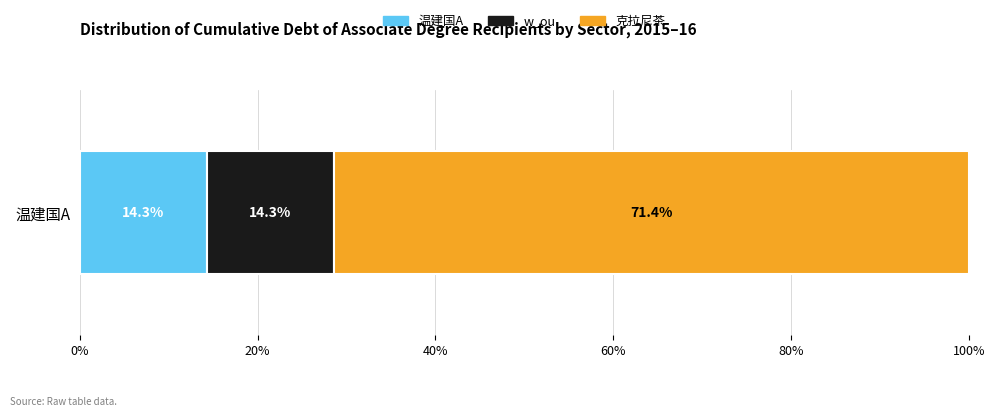

What is the highest value of the 温建国A series?

14.3